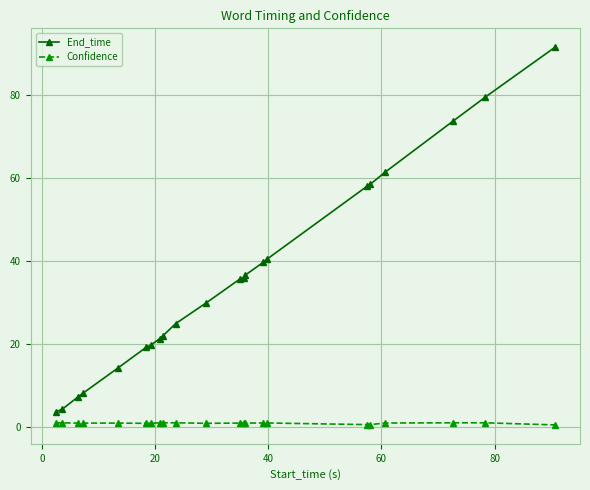

List the series in order of their peak value, lowest first.

Confidence, End_time